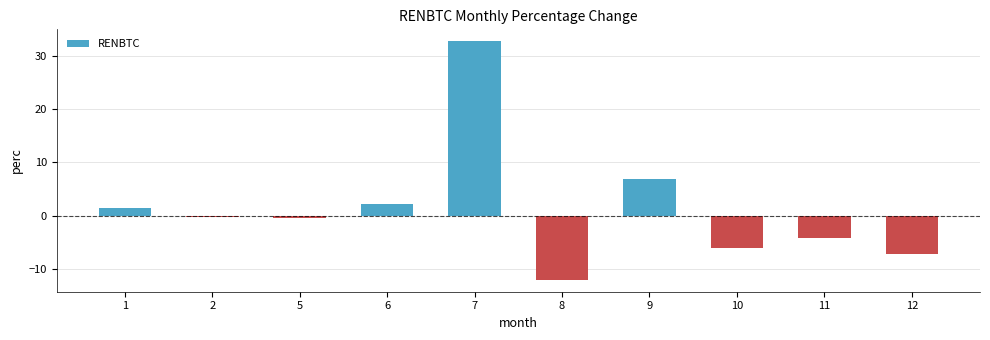

What is the average value?

1.3